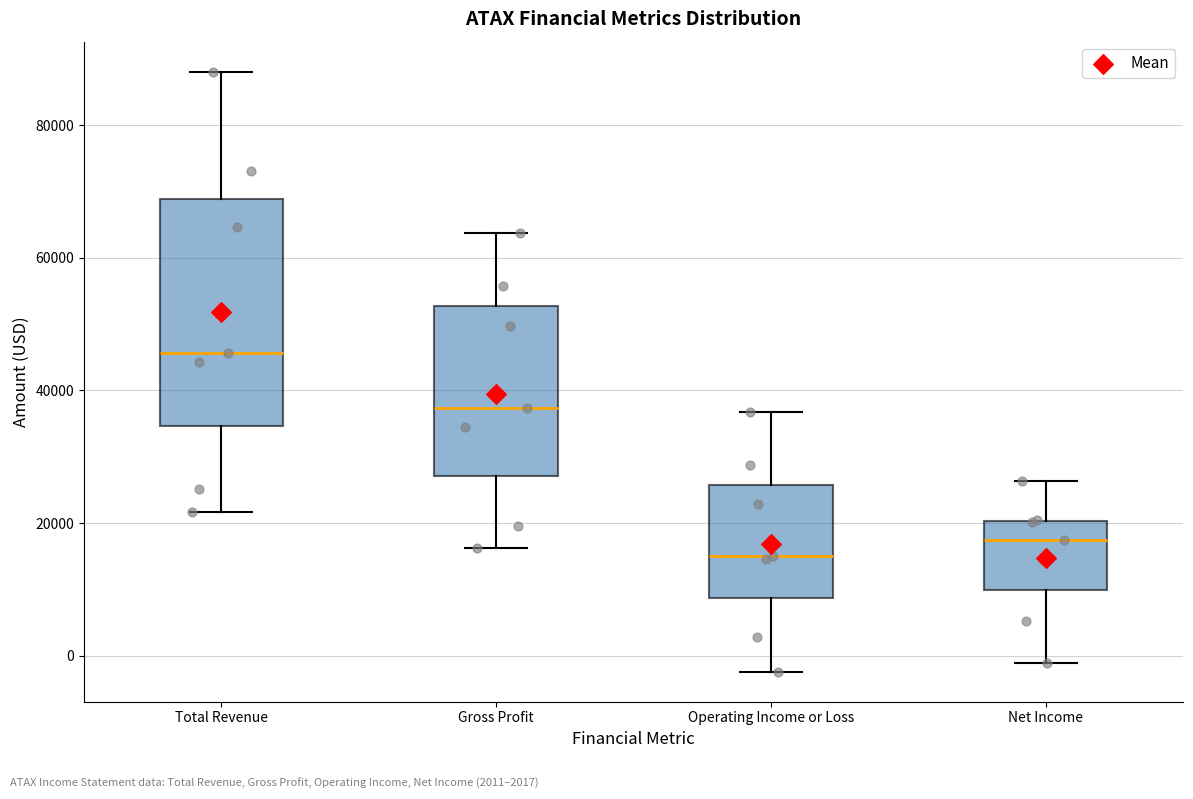

Where is the upper edge of the box for Operating Income or Loss on the y-axis? The values are not printed on the chart, so give them approximately, as read against the axis.

26000